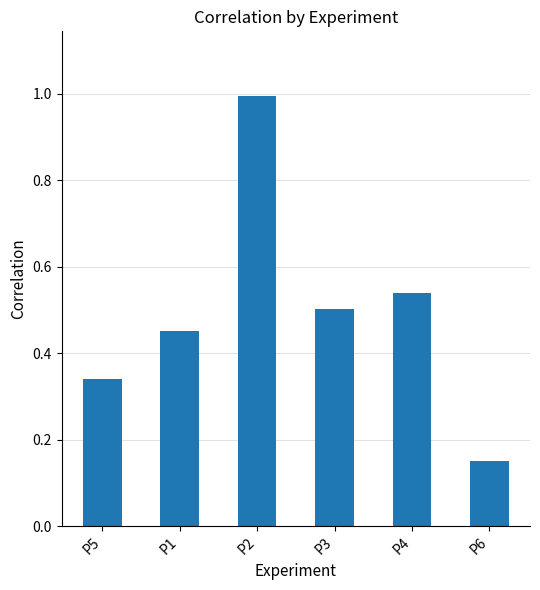

List the labels in order of value, largest first.

P2, P4, P3, P1, P5, P6